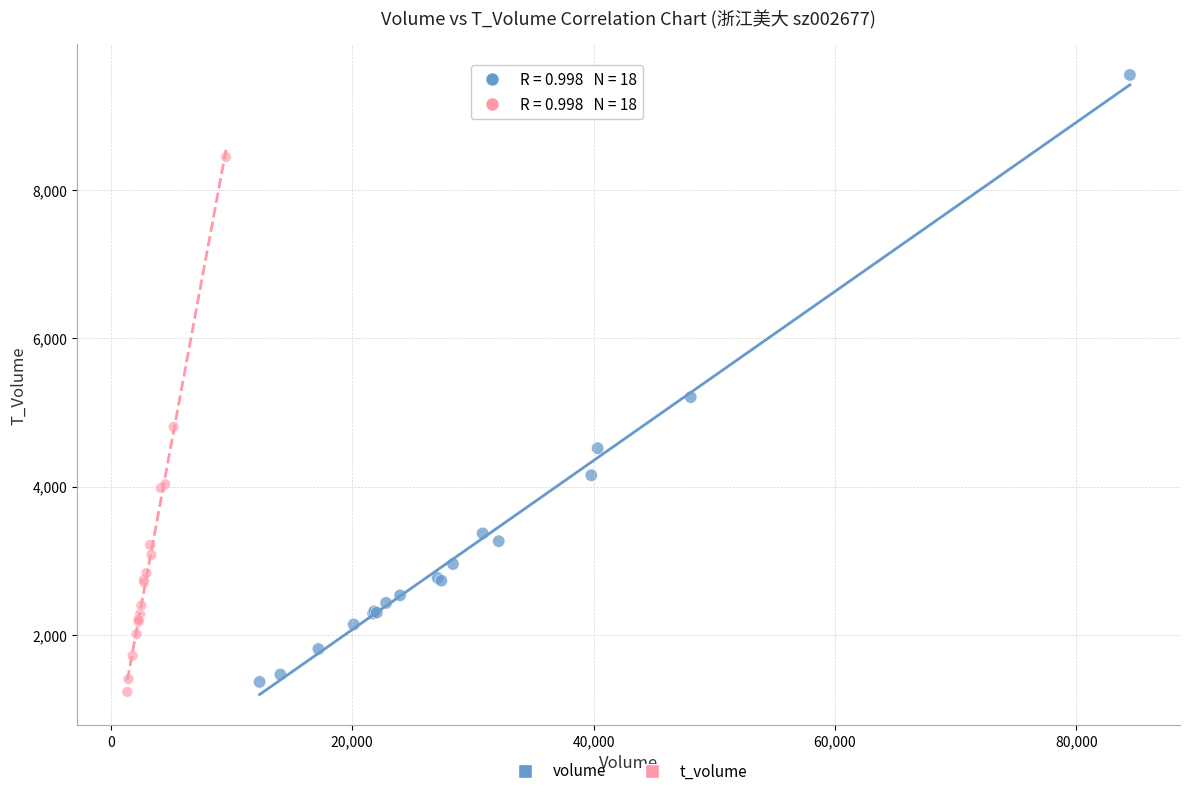

Which series contains the highest Y value?

volume